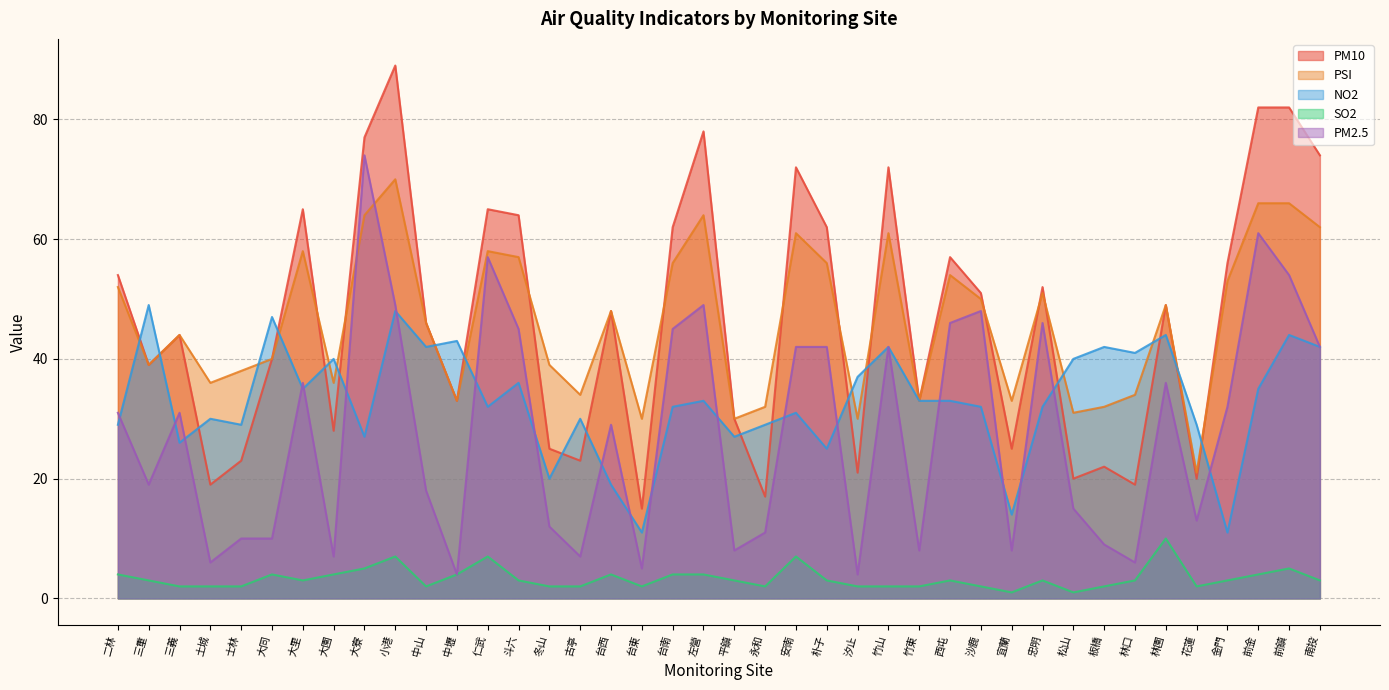

How many values in the PM10 series are below 48?

20